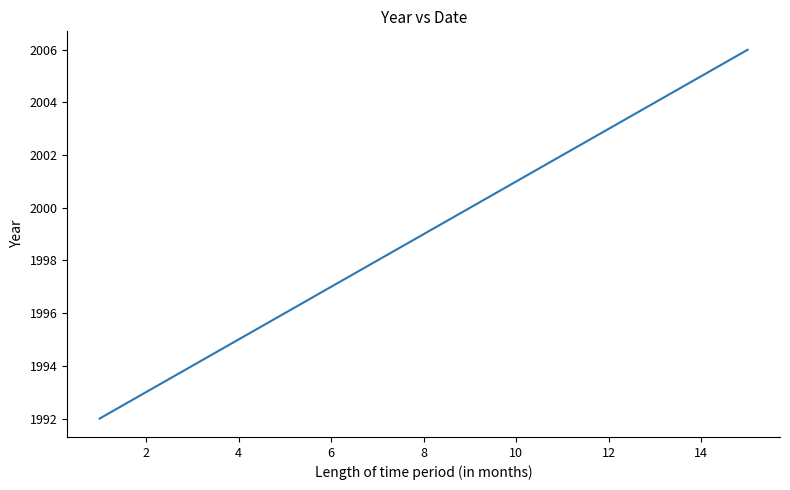

What is the difference between the maximum and minimum values?

14